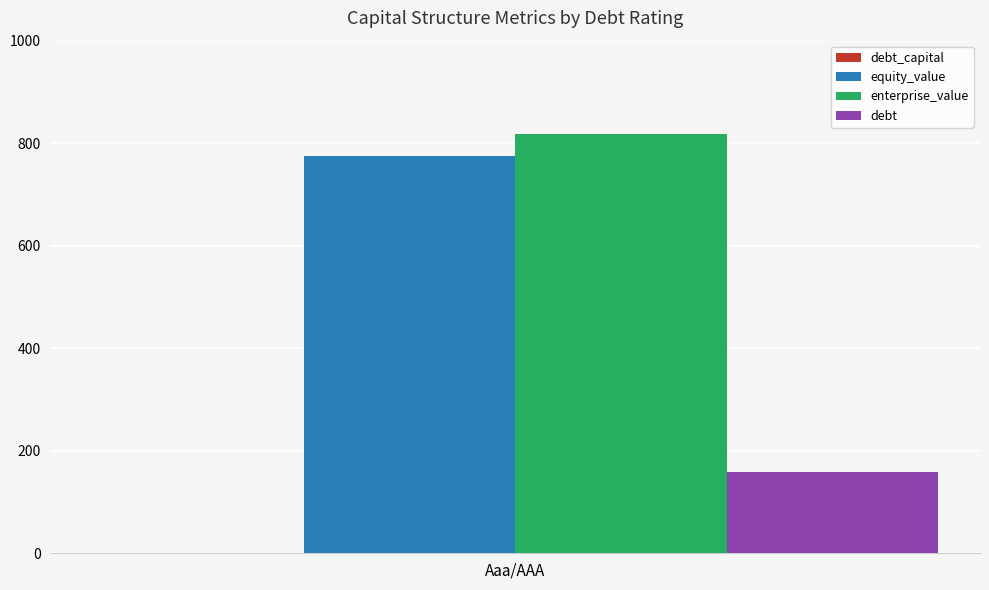

True or false: debt has a value of 76.8 at Aaa/AAA.

False